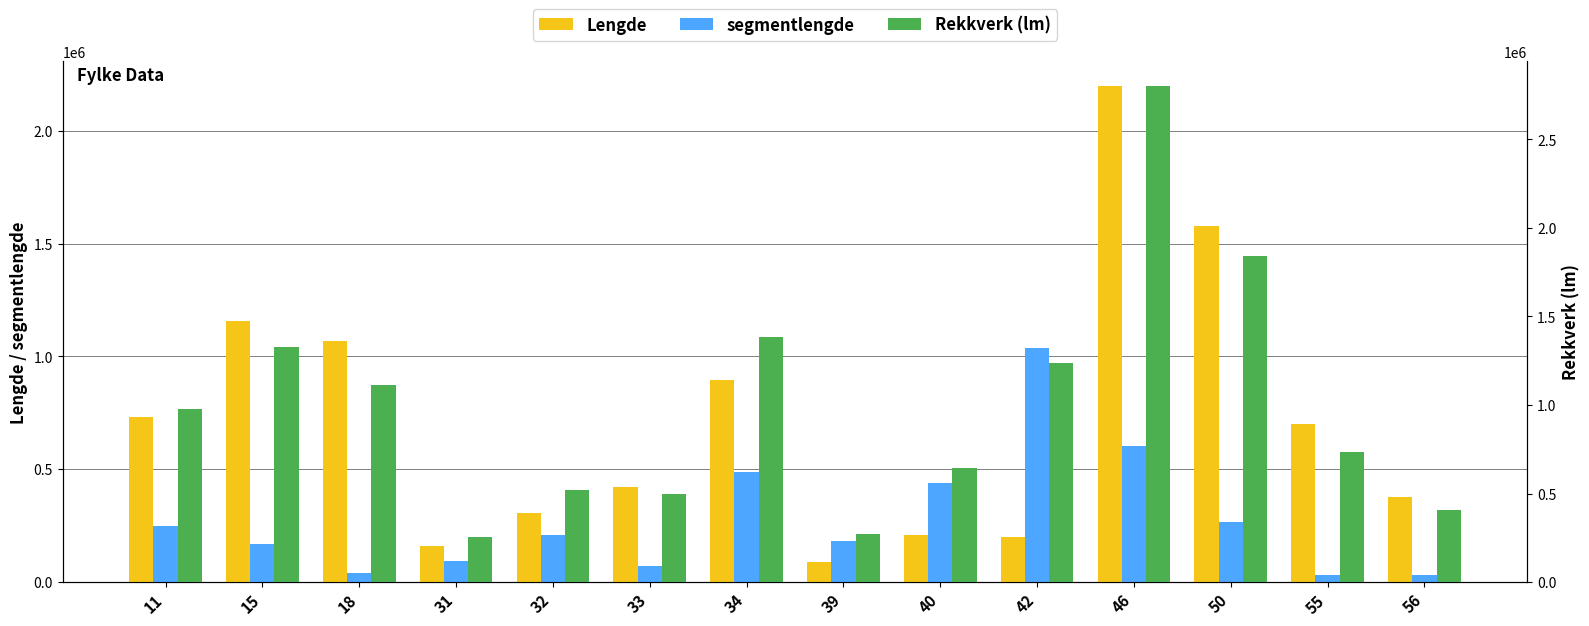

How many bars are there in total?

42